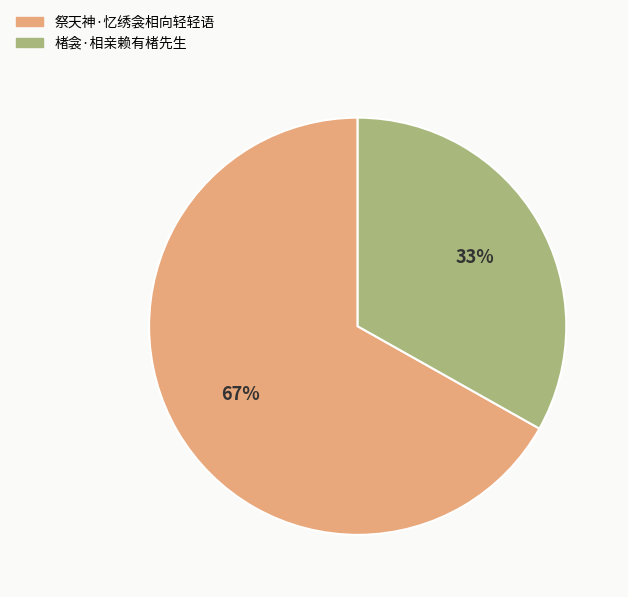

To the nearest percent, what is the difference between the 祭天神·忆绣衾相向轻轻语 and 楮衾·相亲赖有楮先生 slice percentages?

34%